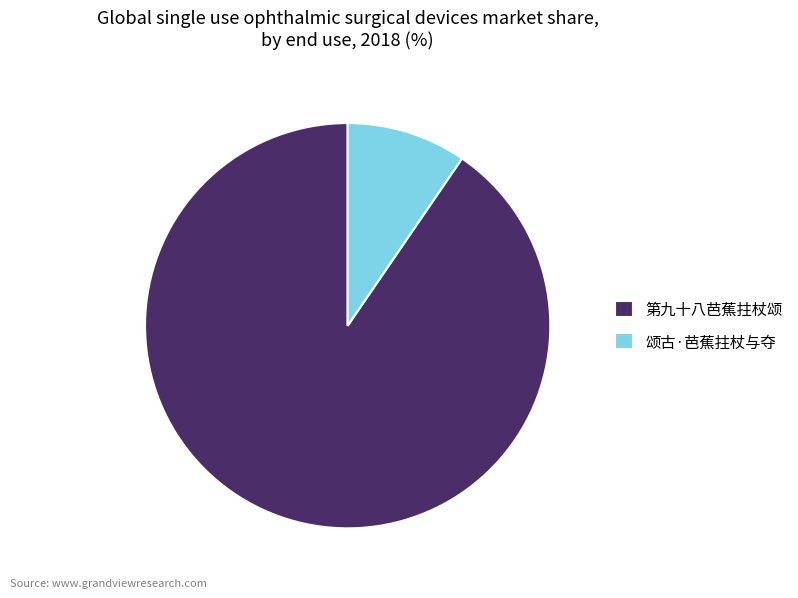

Do 颂古·芭蕉拄杖与夺 and 第九十八芭蕉拄杖颂 together represent more than half of the pie?

Yes